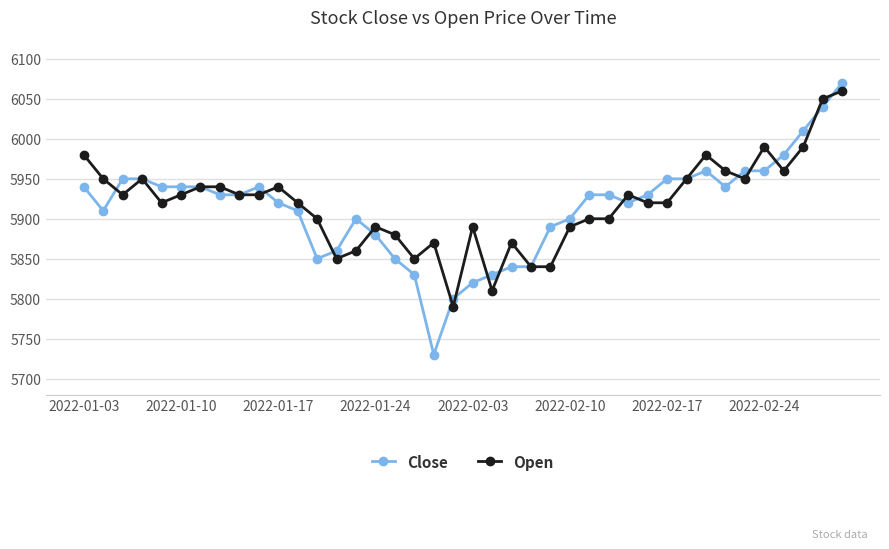

True or false: Open has more than 0 interior local peaks.

True